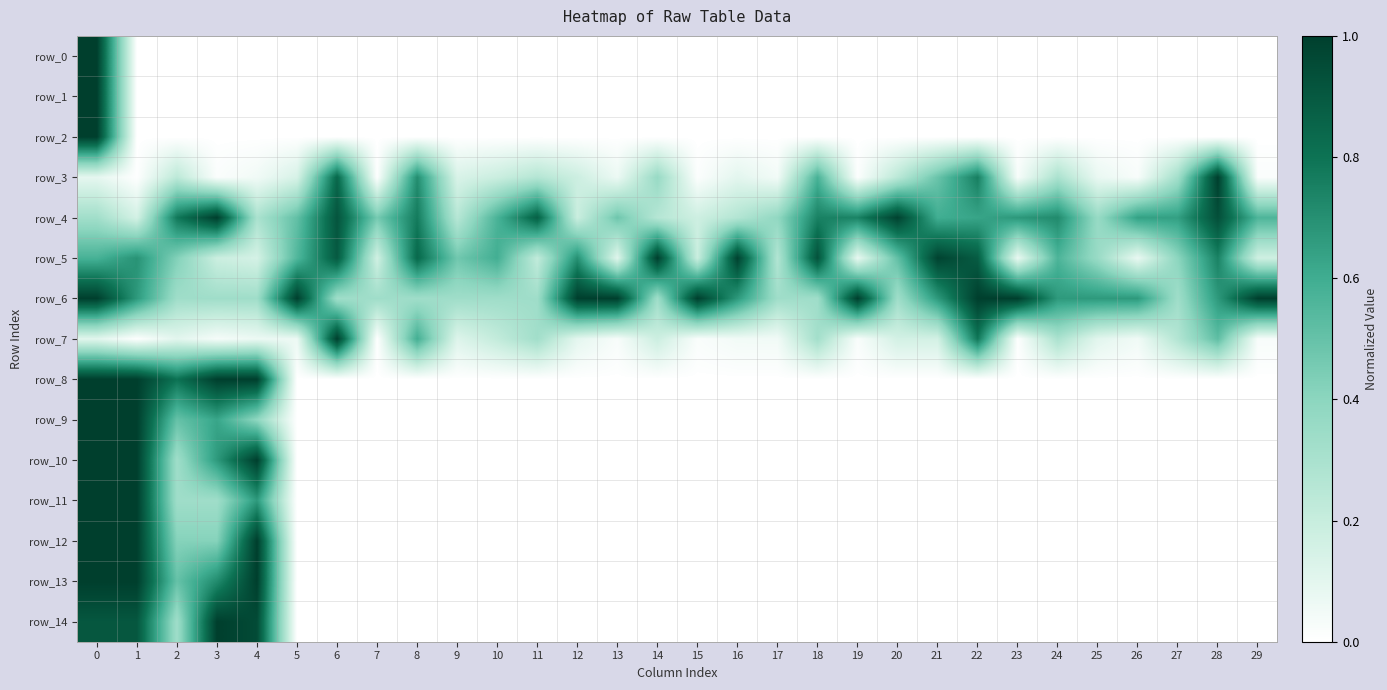

Which has a higher value, 2 or 9?

2